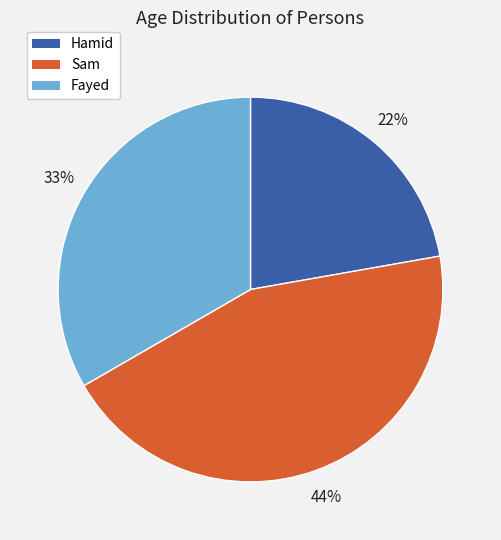

To the nearest percent, what is the average slice percentage?

33%